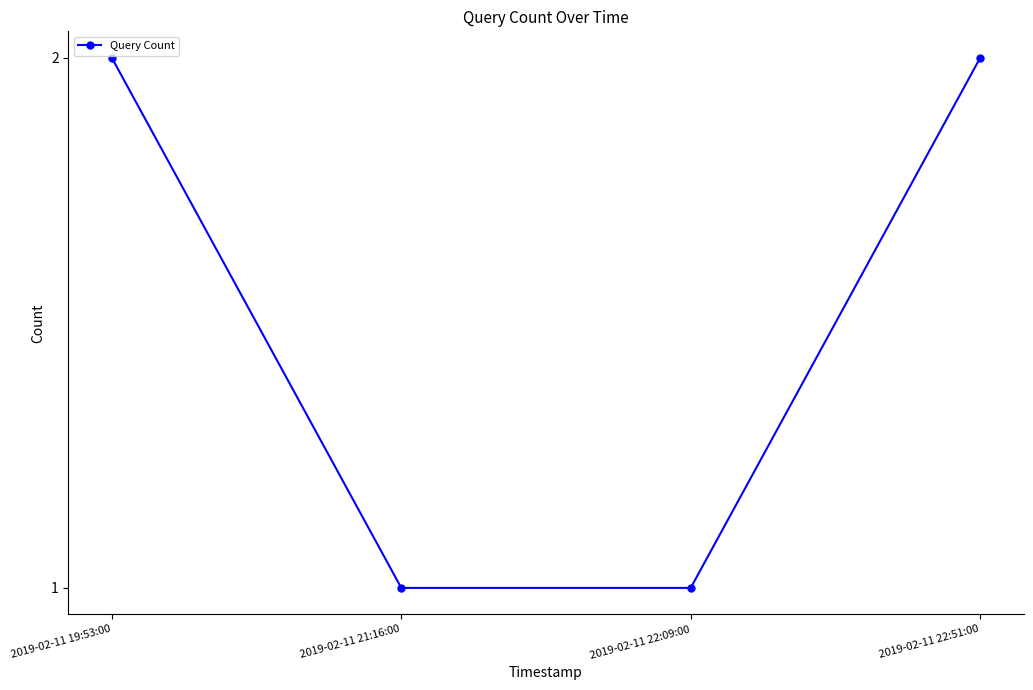

Is this an area chart (filled region under the line)?

No